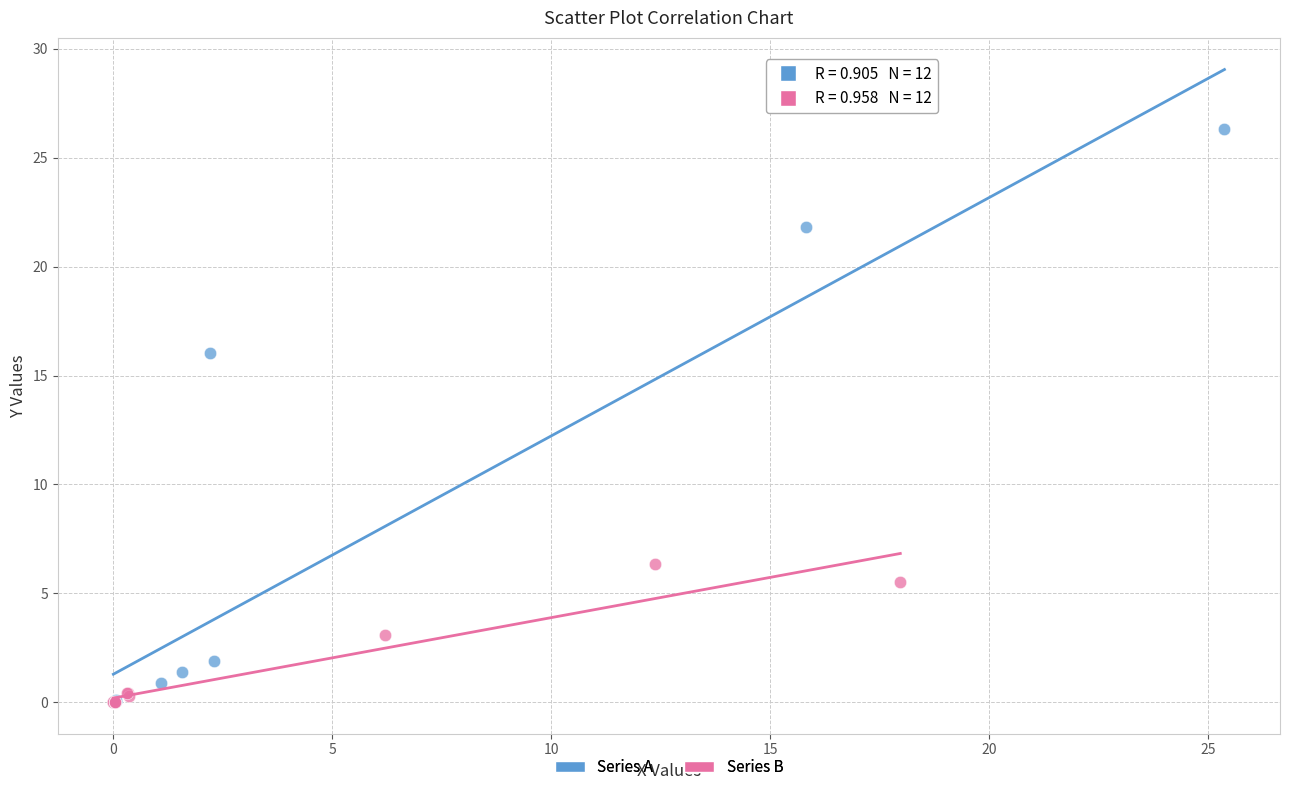

What are all the series names shown in the legend?

Series A, Series B